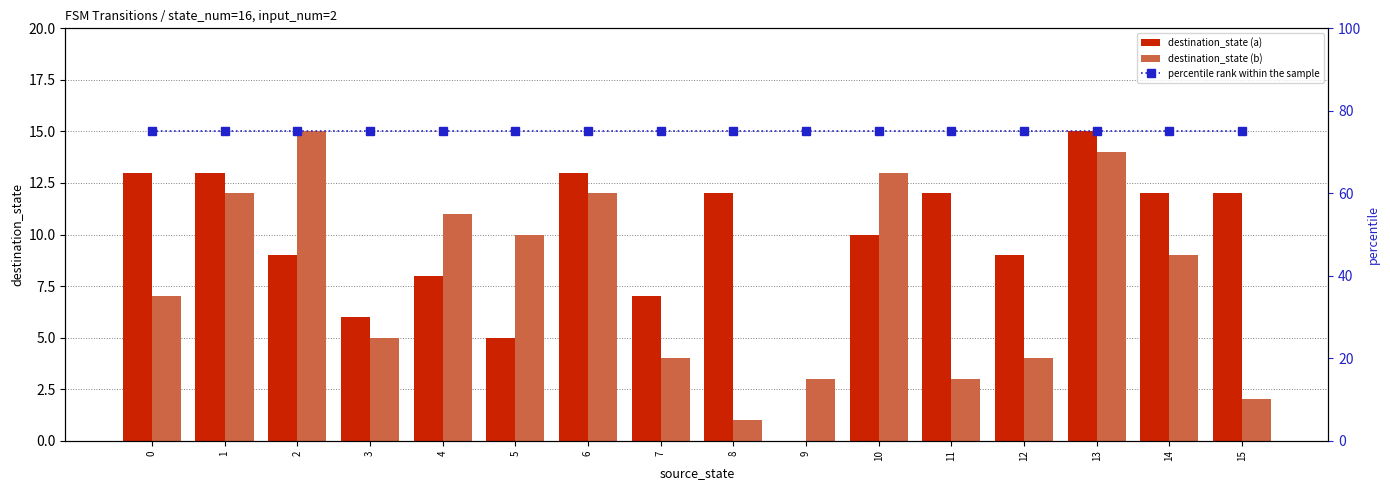

What is the spread (max minus min) of values at 2?

66